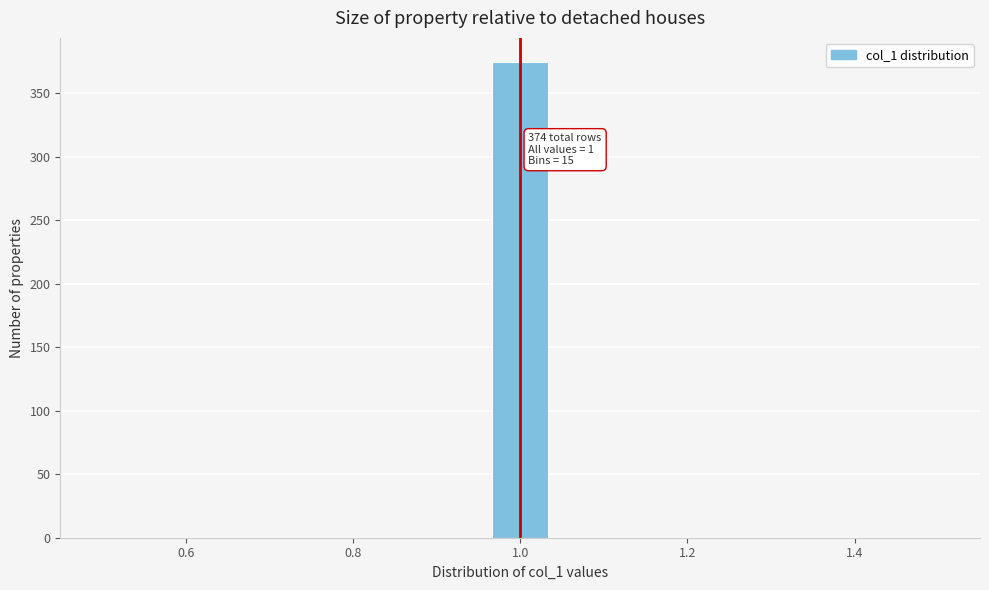

Read against the x-axis, roughly where is the centre of the tallest bar?

1.00